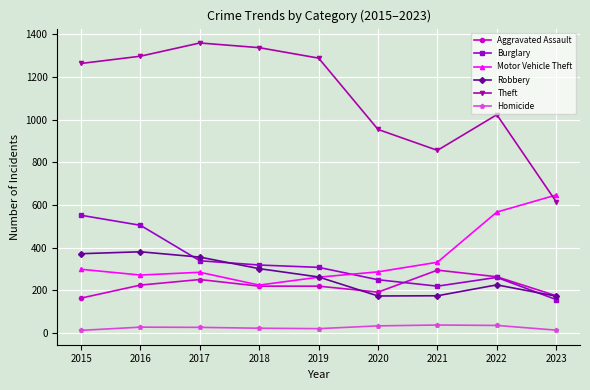

Which series changed the most between 2018 and 2021?

Theft